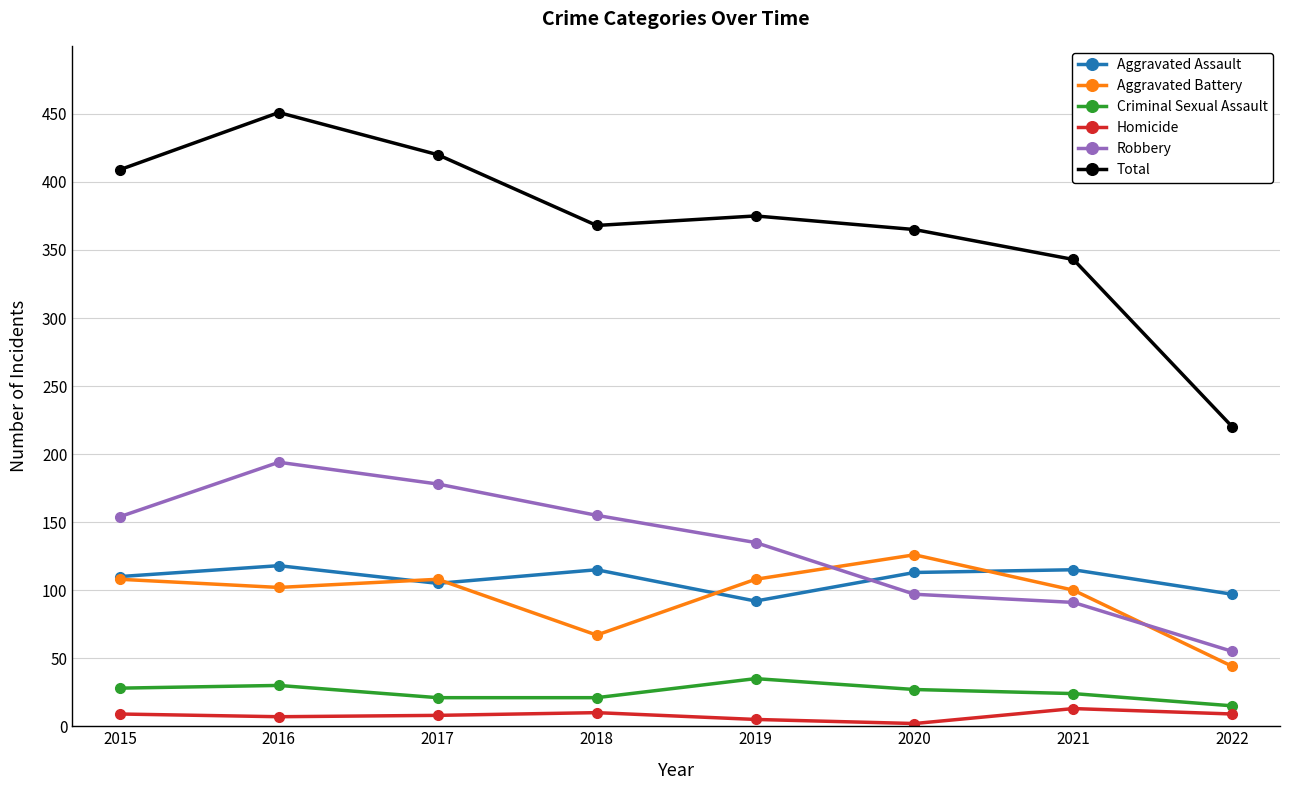

List the series in order of their peak value, highest first.

Total, Robbery, Aggravated Battery, Aggravated Assault, Criminal Sexual Assault, Homicide